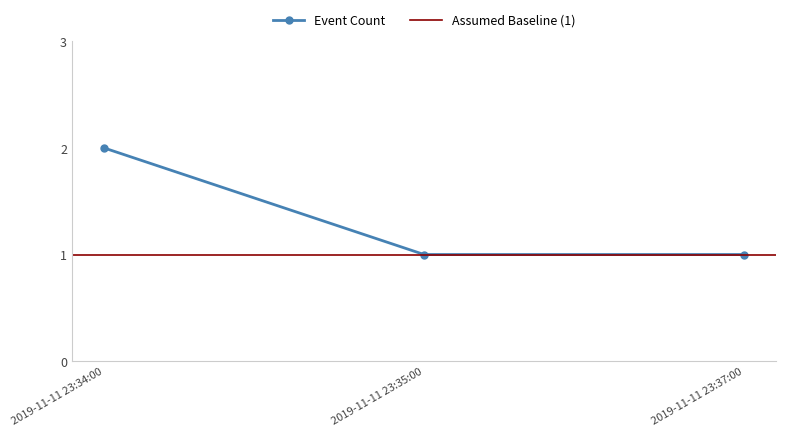

What is the value of the 1st point from the left?

2